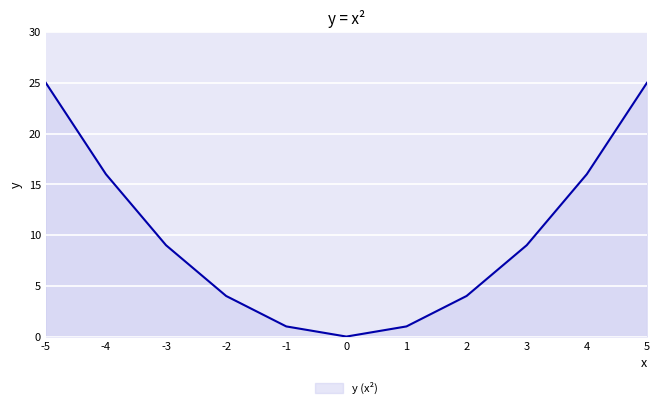

What is the change in value from 0 to 1?

+1